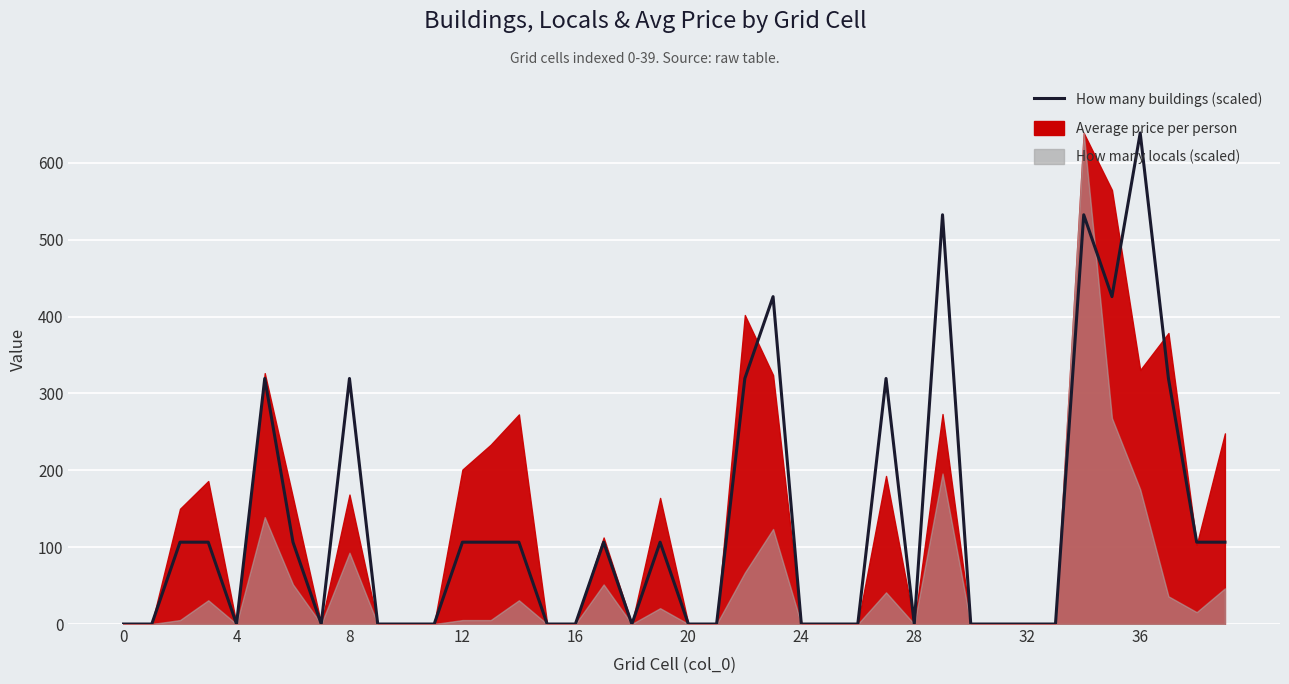

What is the difference between the second highest and minimum values?

532.5